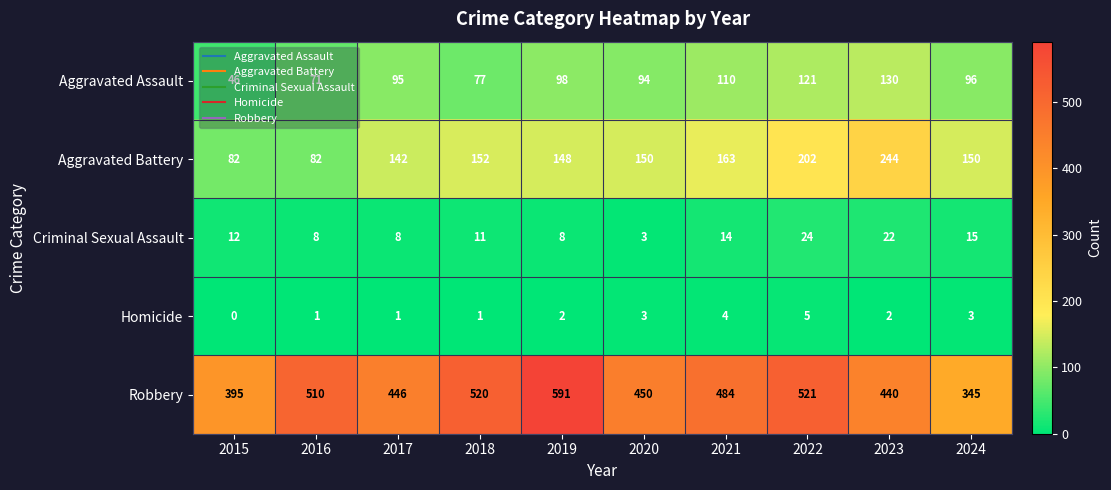

What is the sum of all Homicide values?

22